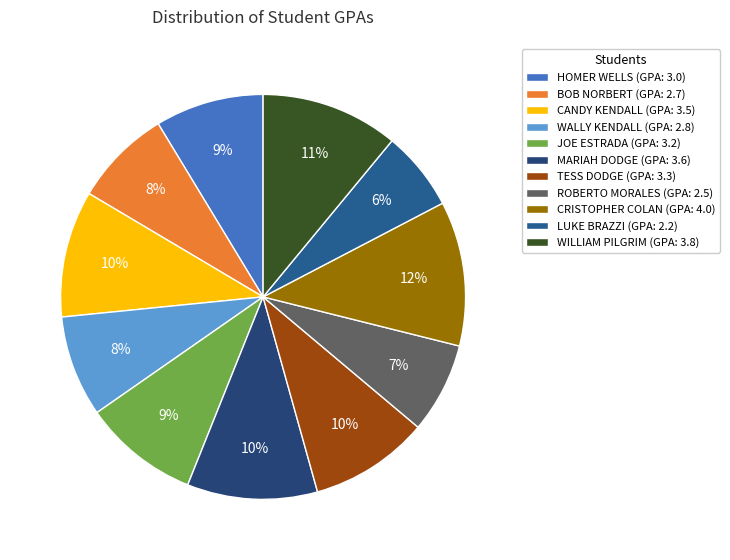

What percentage is the ROBERTO MORALES slice, to the nearest percent?

7%